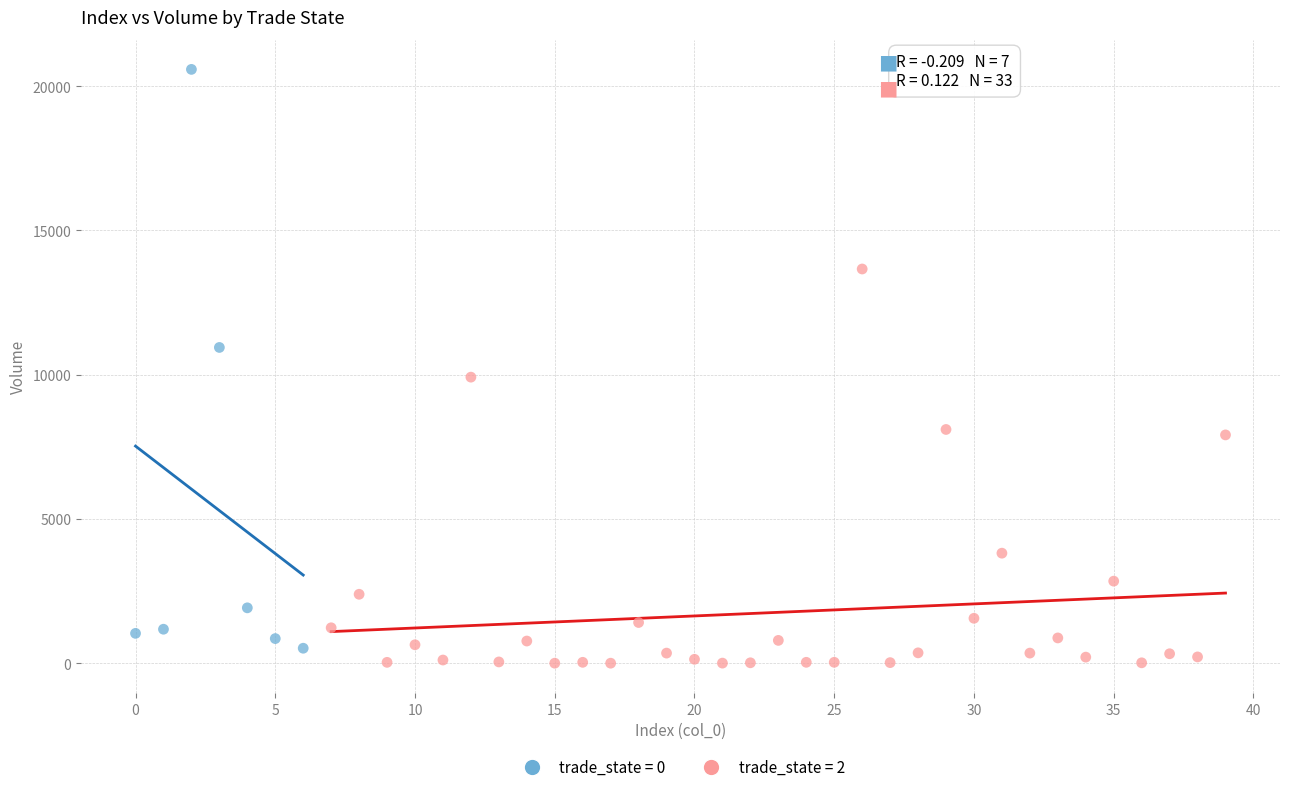

Which series has the largest Y range (max minus min)?

trade_state = 0